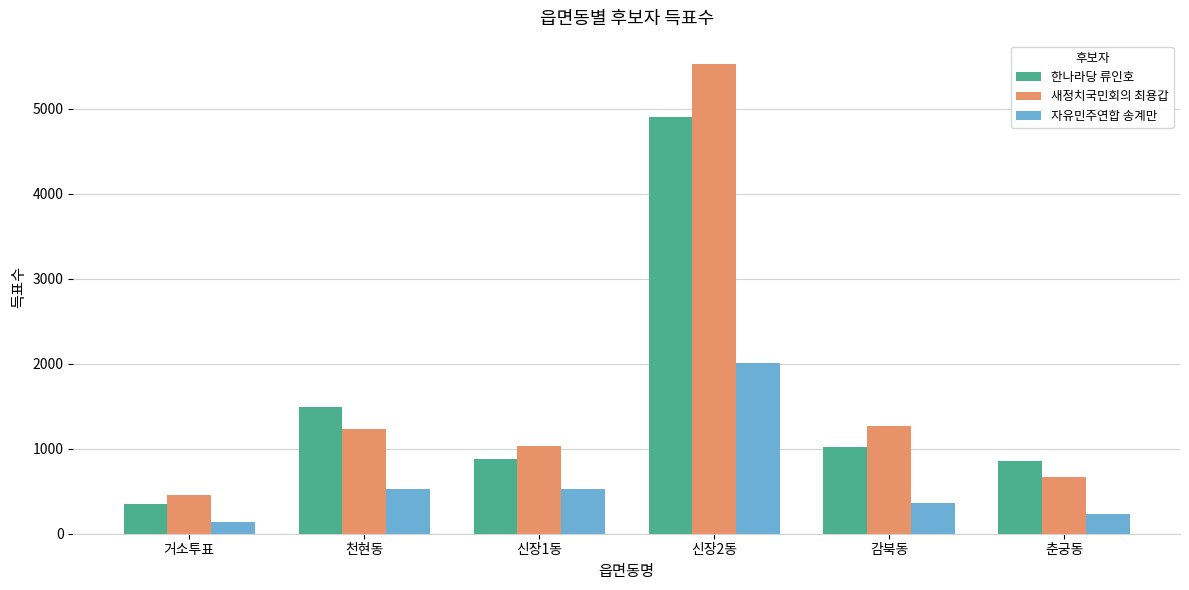

What is the difference between the highest and lowest values at 춘궁동?

623